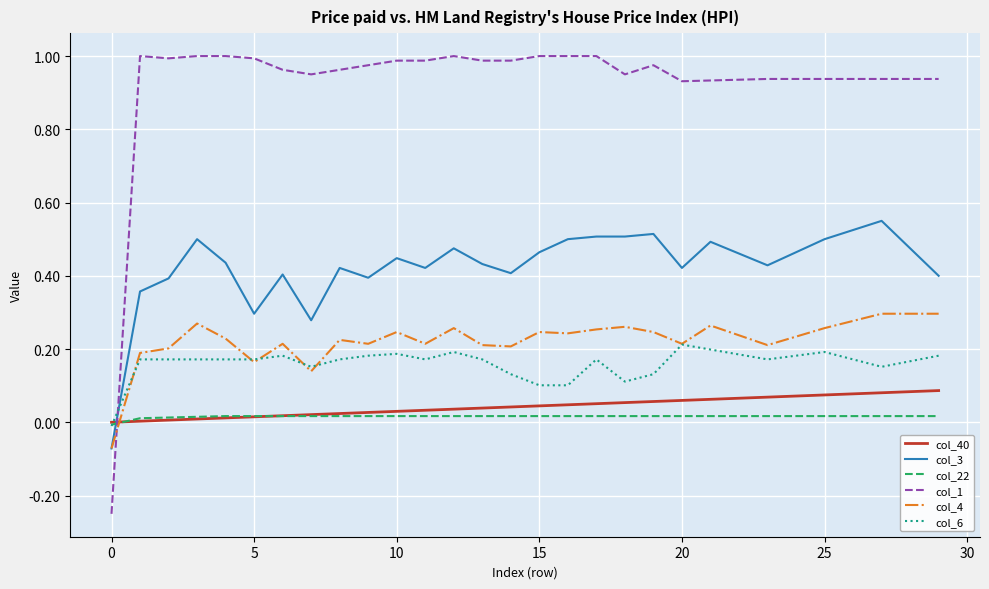

Which series ends up on top after the final intersection of col_3 and col_22?

col_3